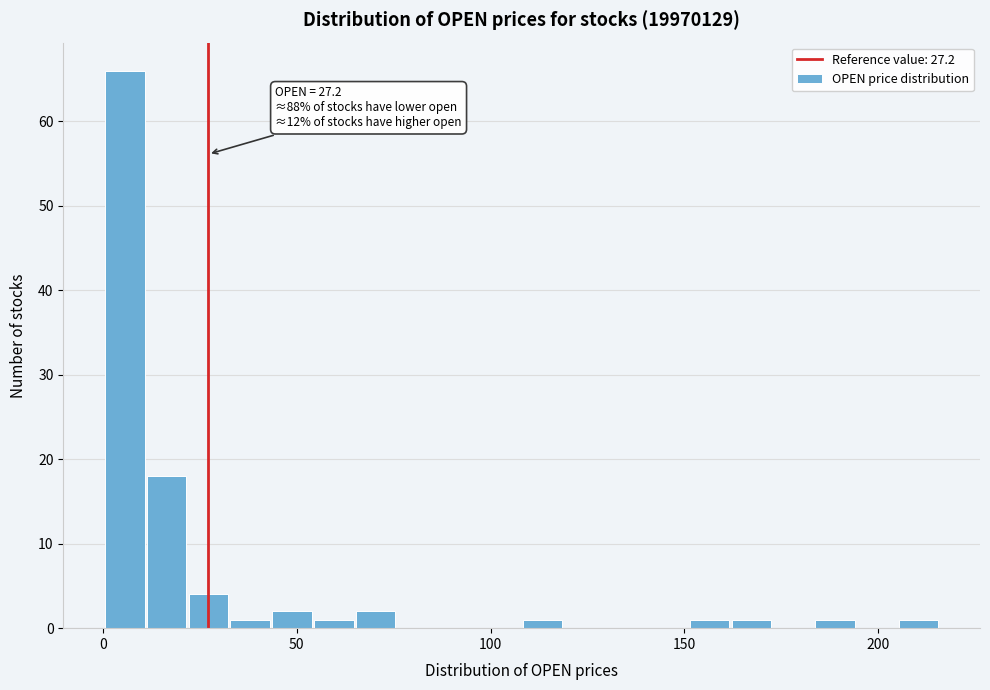

Read against the x-axis, roughly where is the centre of the tallest bar?

5